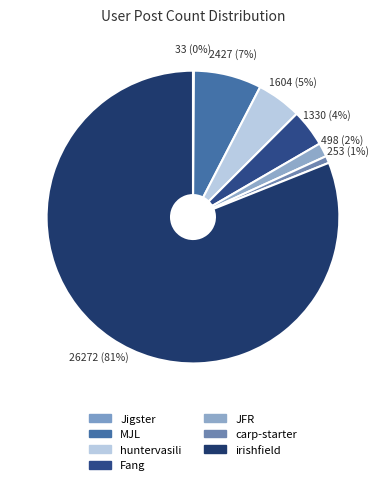

Count the number of slices in the pie.

7